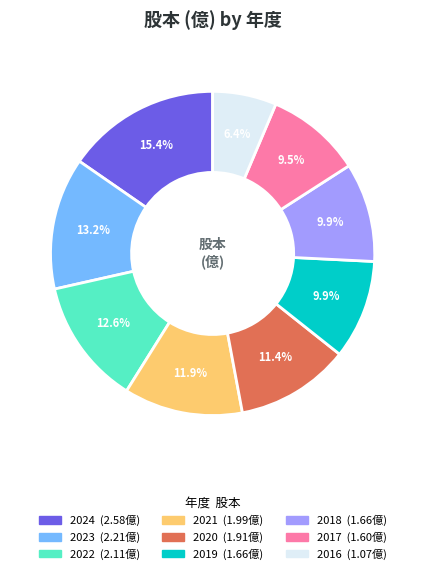

What percentage is NOT represented by 2020?

88.6%